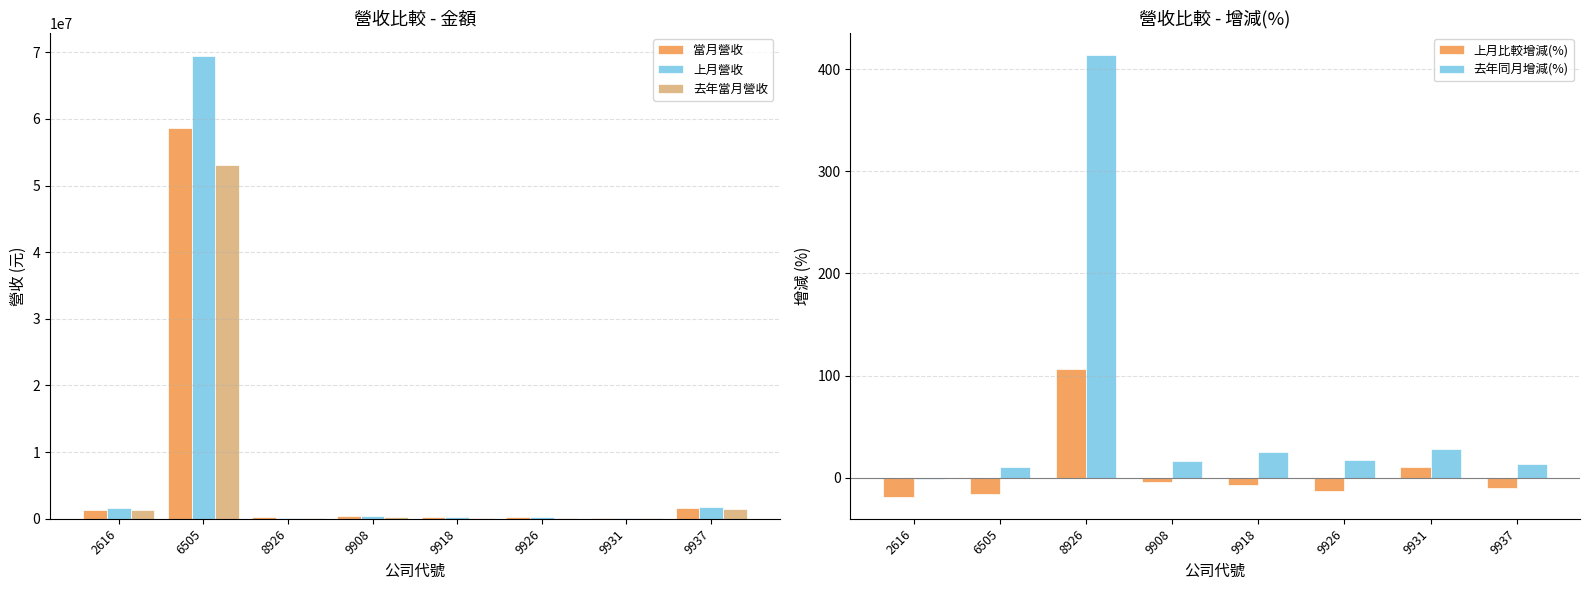

Where does the 去年當月營收 series first go above 308623?

2616